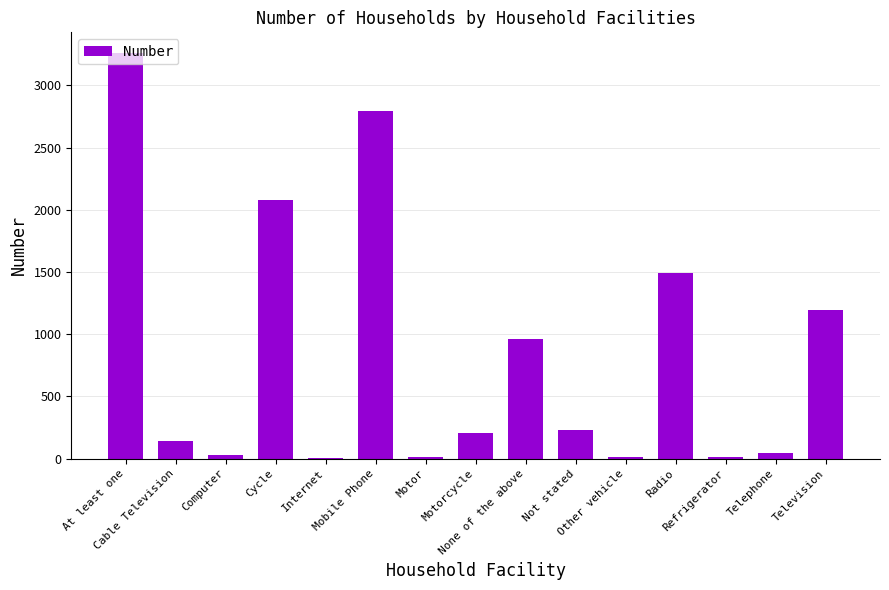

What is the maximum value shown in the chart?

3264